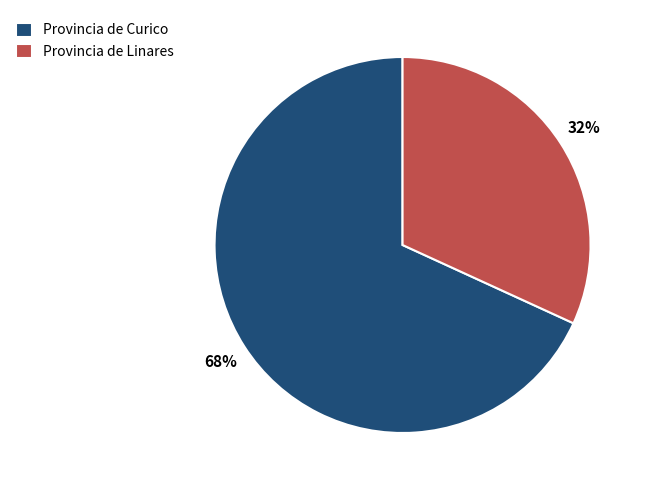

How many slices are in this pie chart?

2